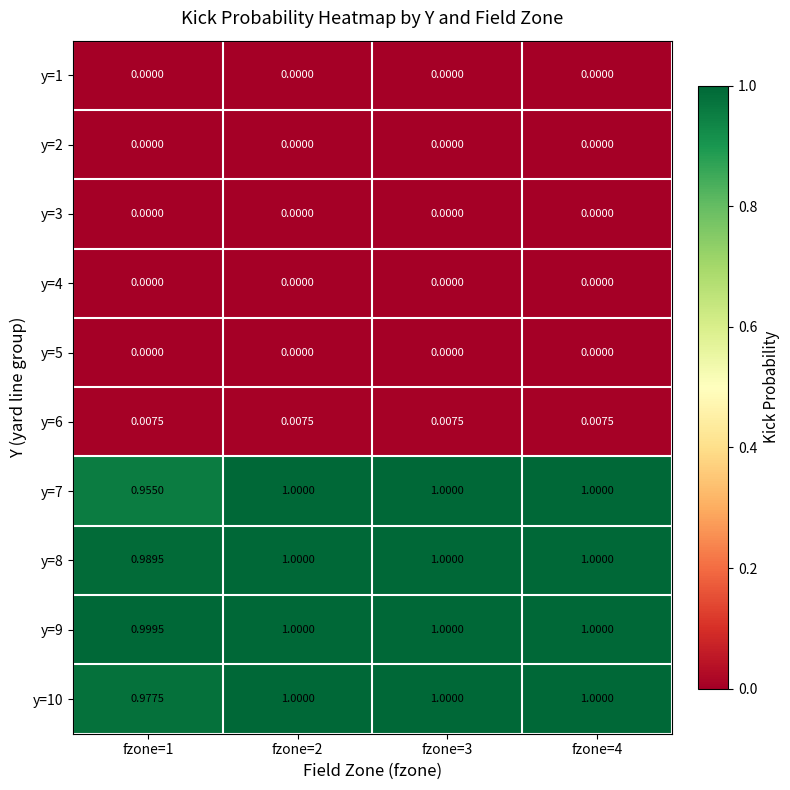

Count the number of data series in this chart.

10